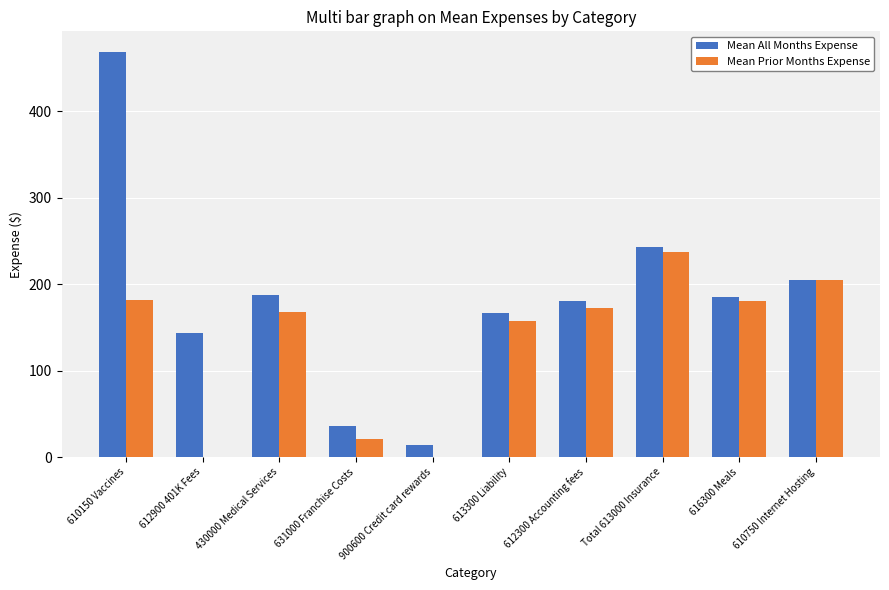

What is the average value of the Mean All Months Expense series?

182.8